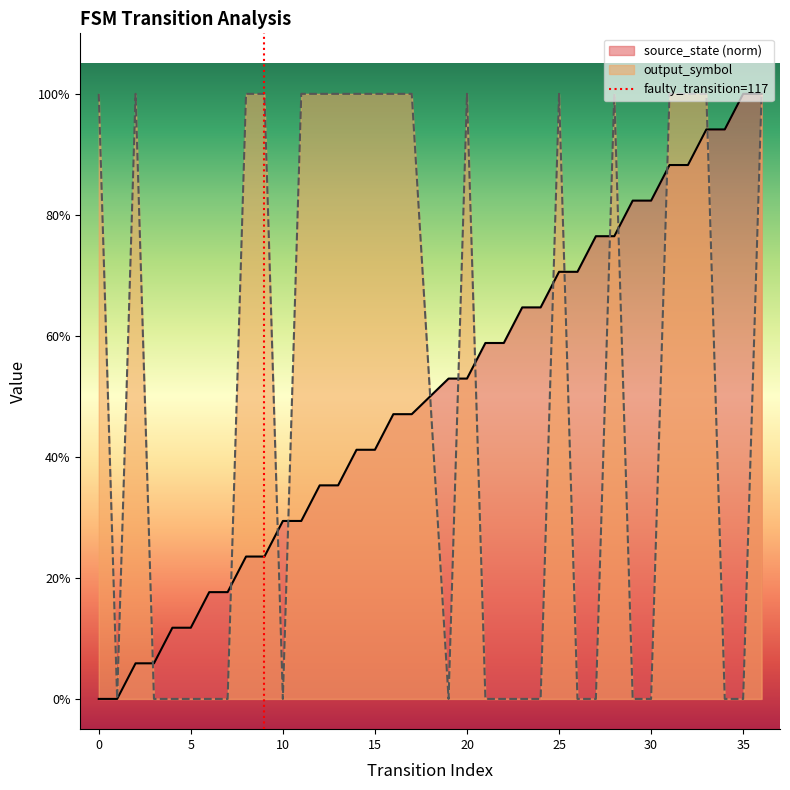

How many values are between 0 and 1?

2